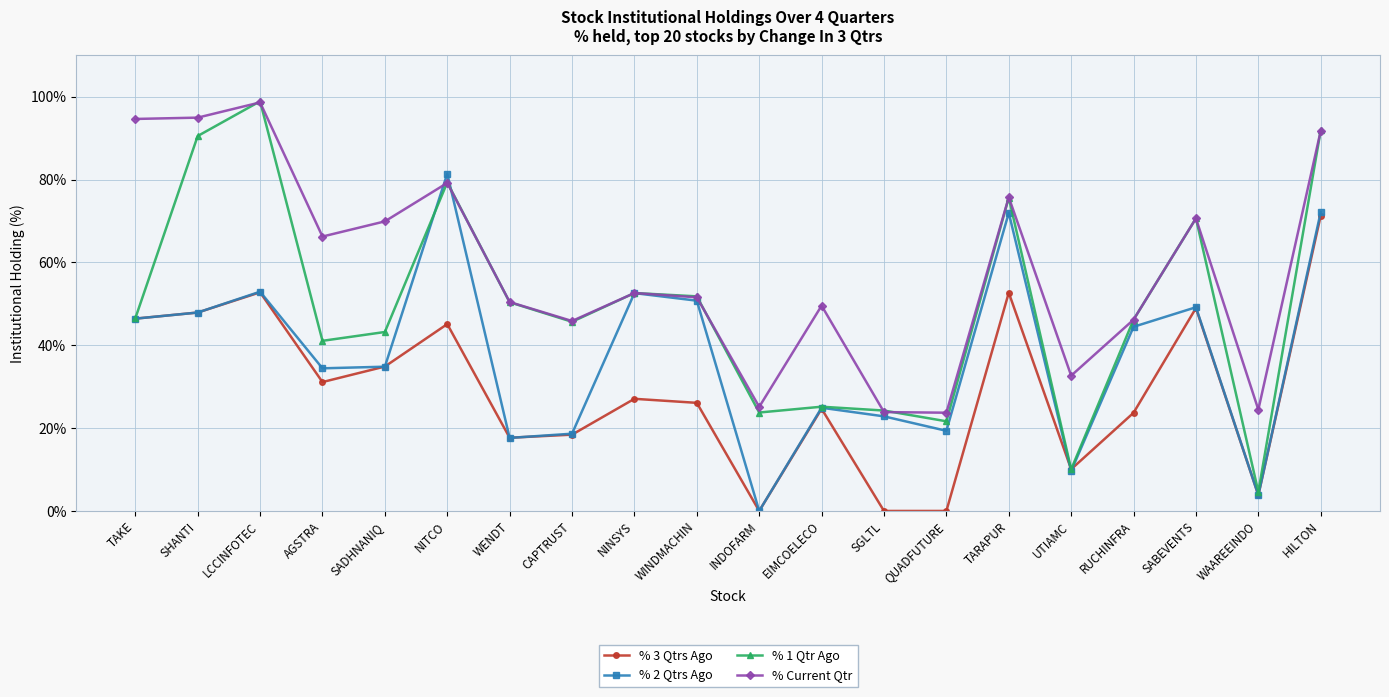

Where is % Current Qtr nearest to the value 61?

AGSTRA